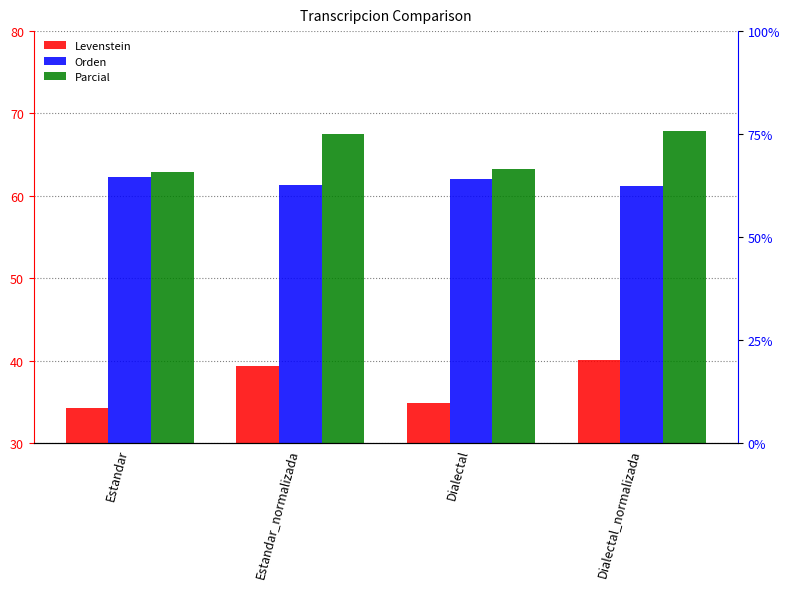

Which category has the highest value in the Levenstein series?

Dialectal_normalizada